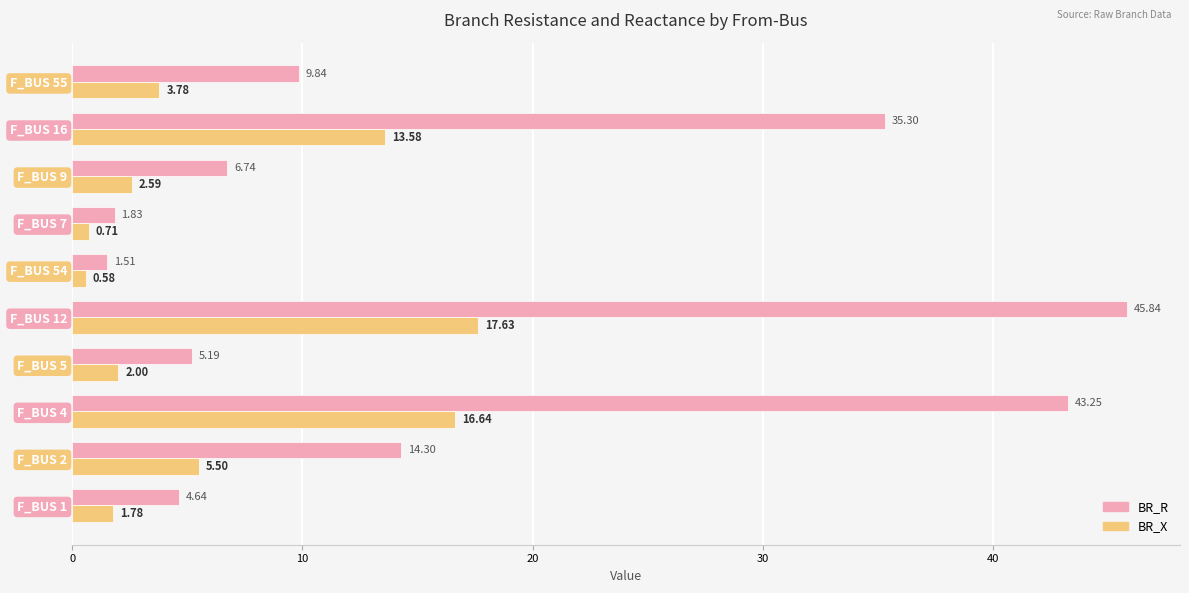

Which series has the largest total across all categories?

BR_R